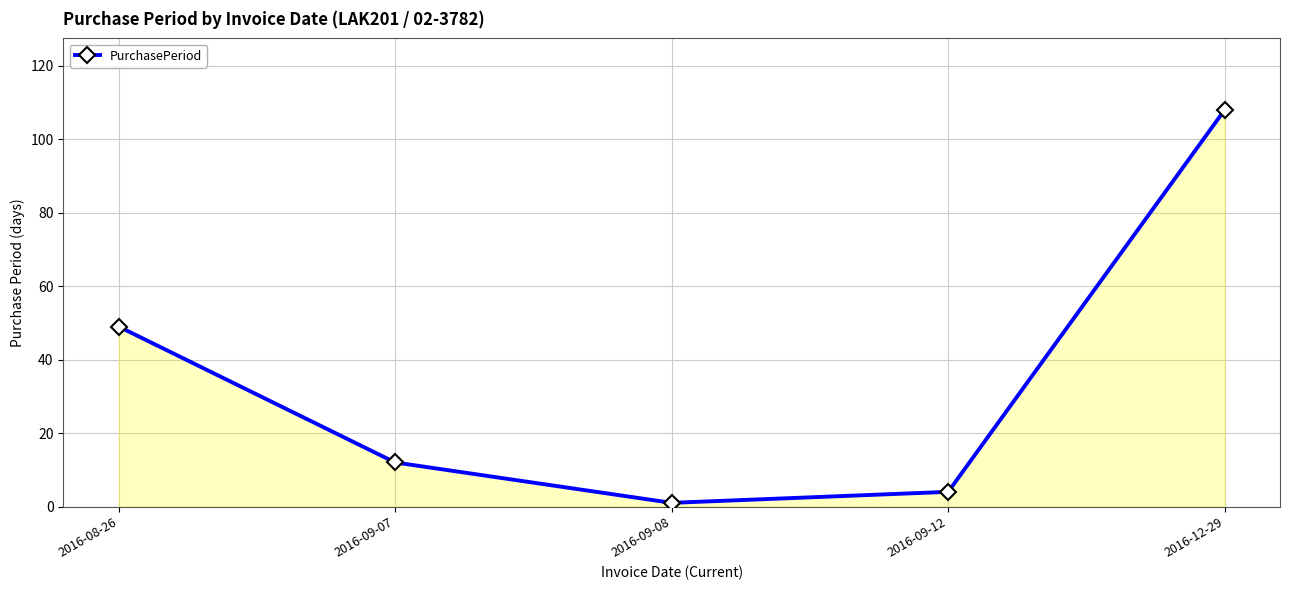

Reading left to right, list all the values displayed in this chart.

2016-08-26=49	2016-09-07=12	2016-09-08=1	2016-09-12=4	2016-12-29=108